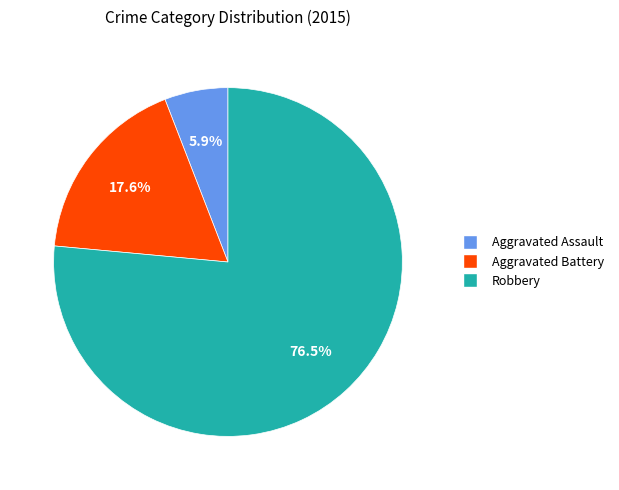

Is it true that Aggravated Battery is 18% of the pie?

True